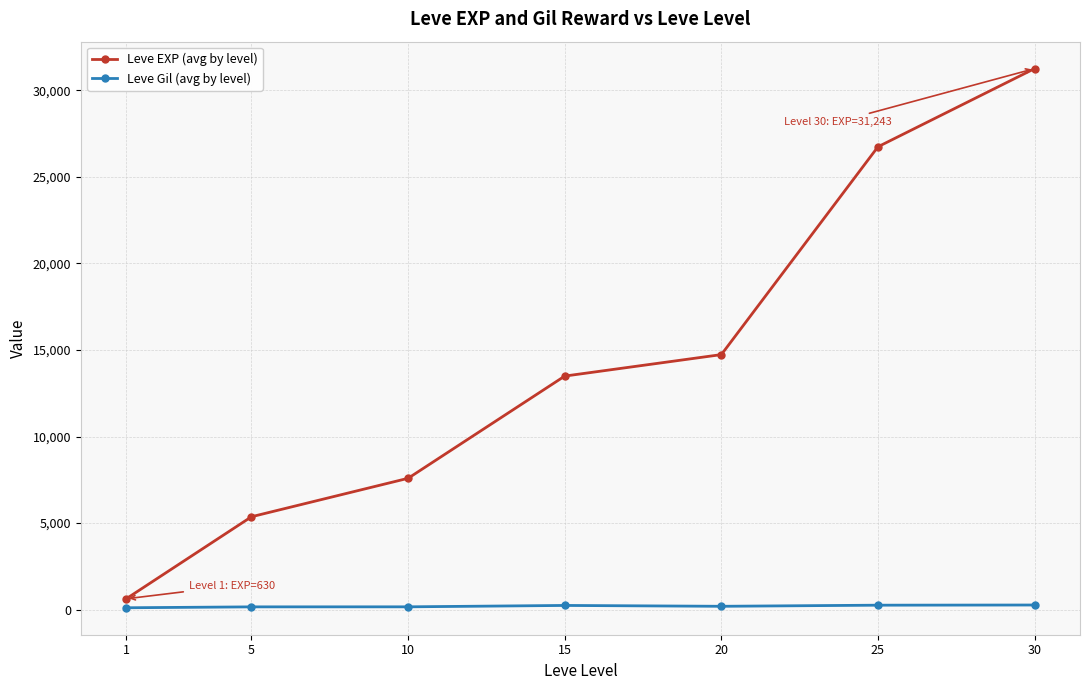

What is the minimum value shown in the chart?

112